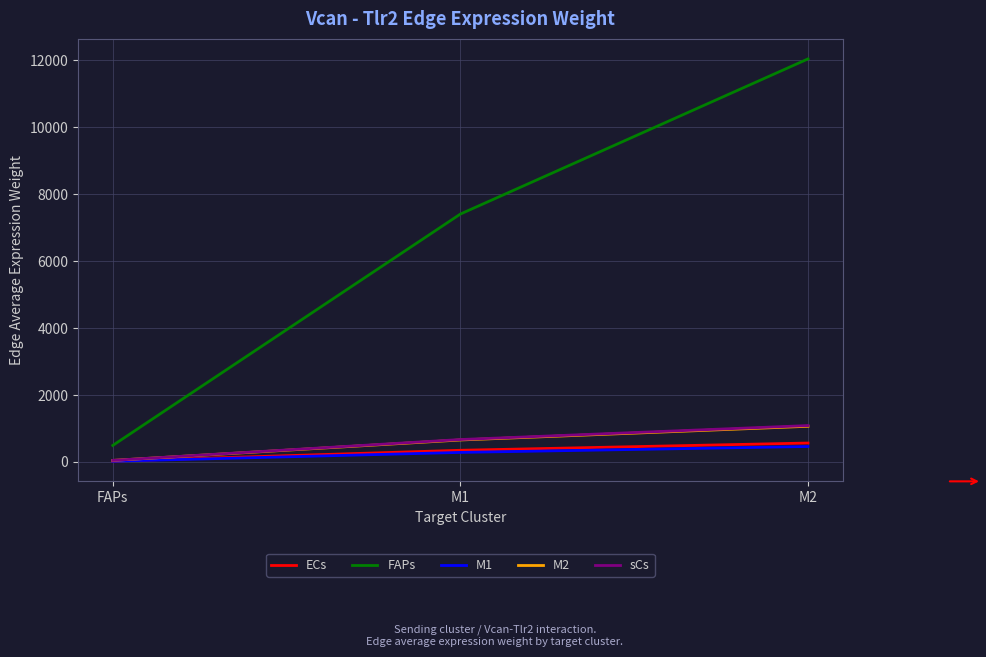

Is it true that sCs equals 44.3 at FAPs?

True